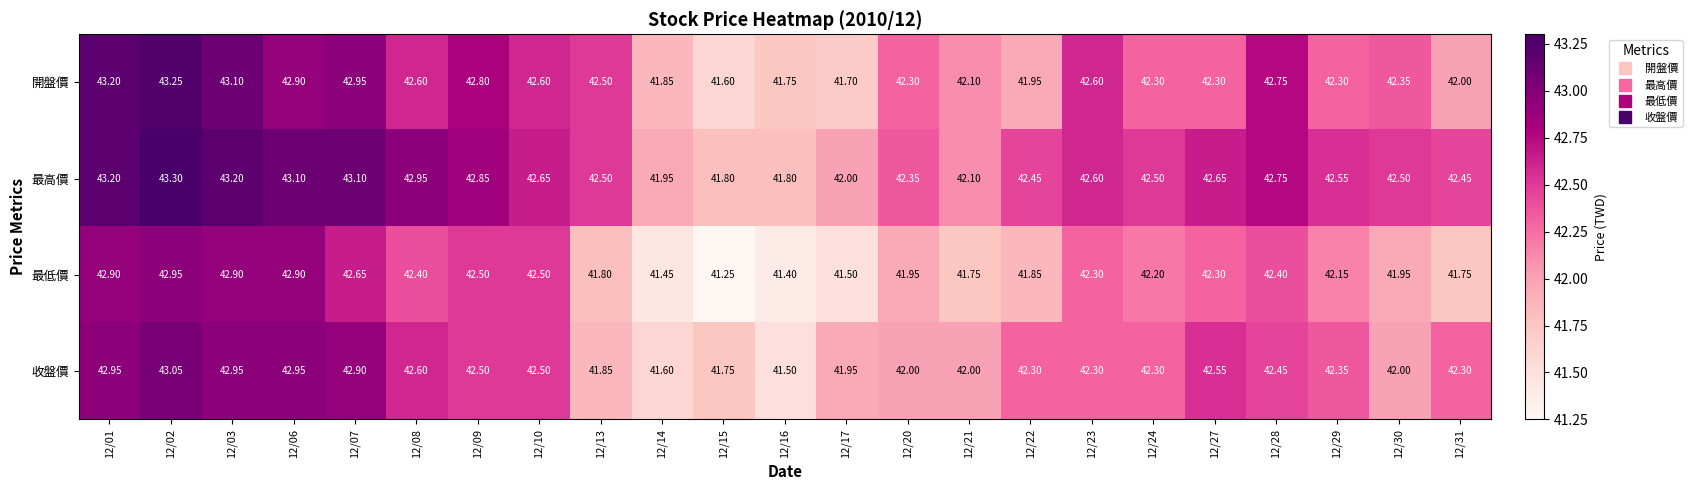

What is the difference between the highest and lowest values at 12/24?

0.3